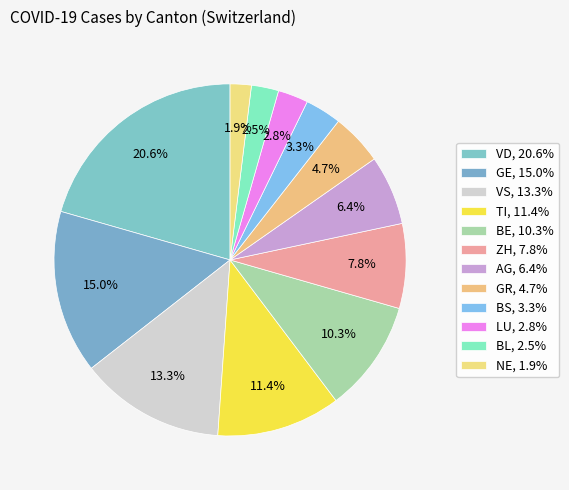

How many segments does this pie chart have?

12